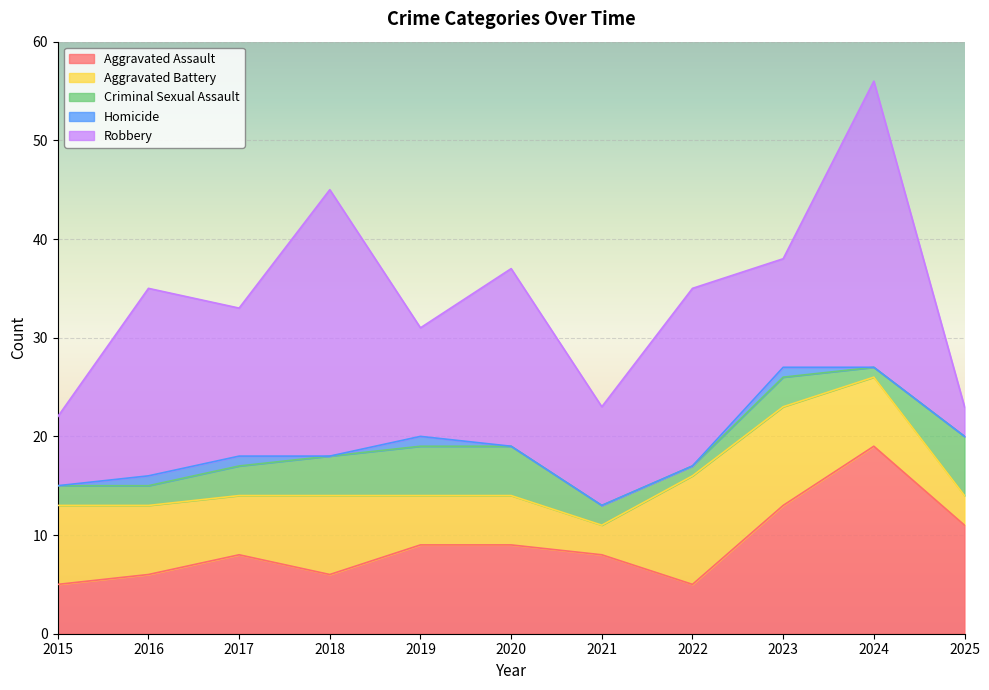

Between 2022 and 2019, which is larger?

2019